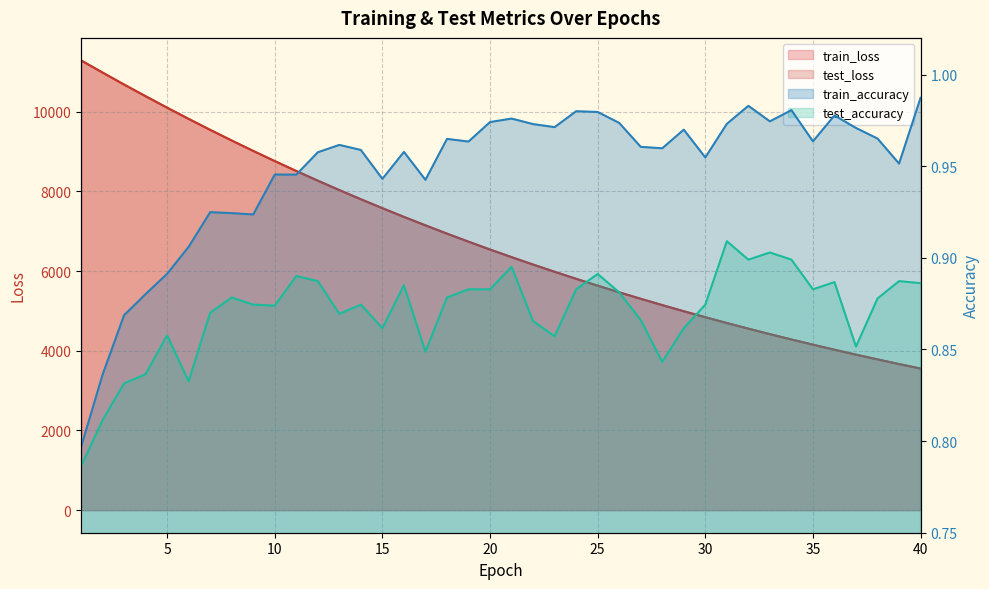

What is the sum of all test_loss values?

271416.2